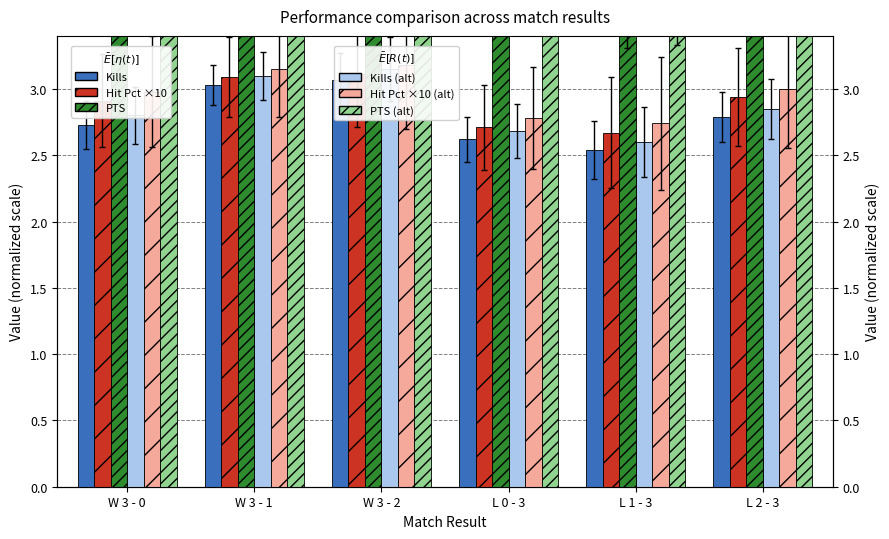

True or false: PTS (alt) has a value of 5.8 at W 3 - 2.

False